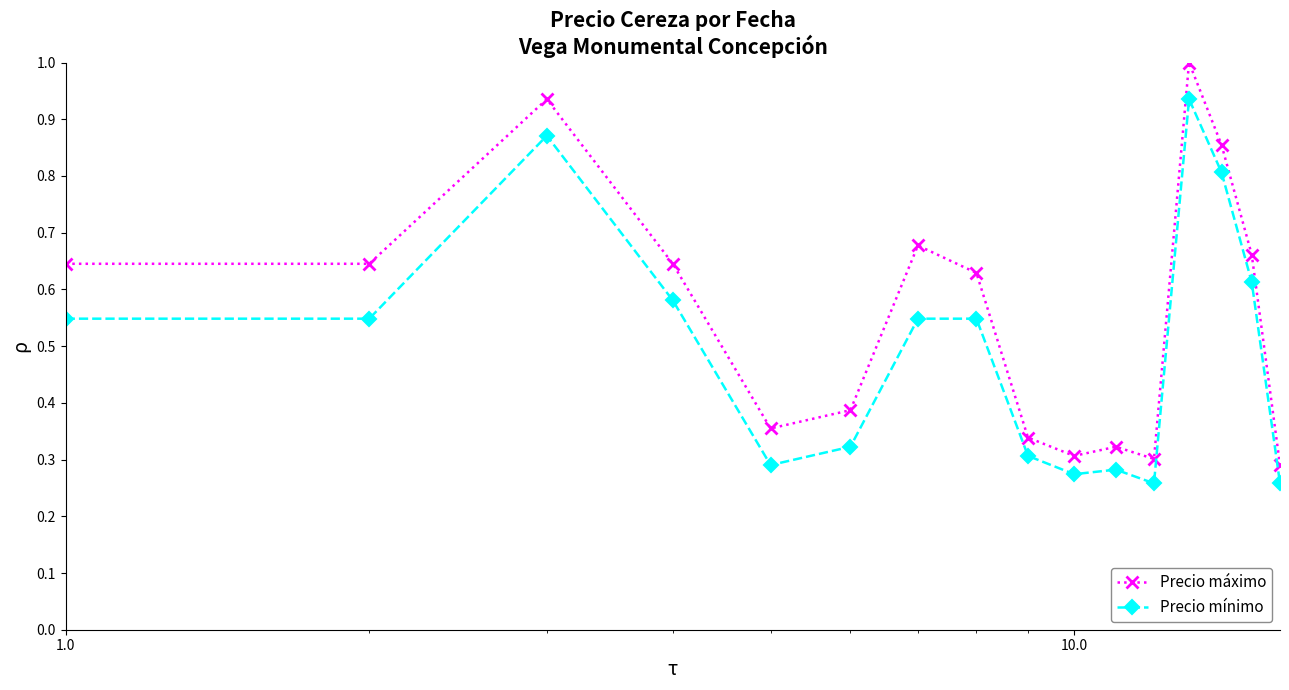

True or false: Precio mínimo and Precio máximo cross at least once.

False